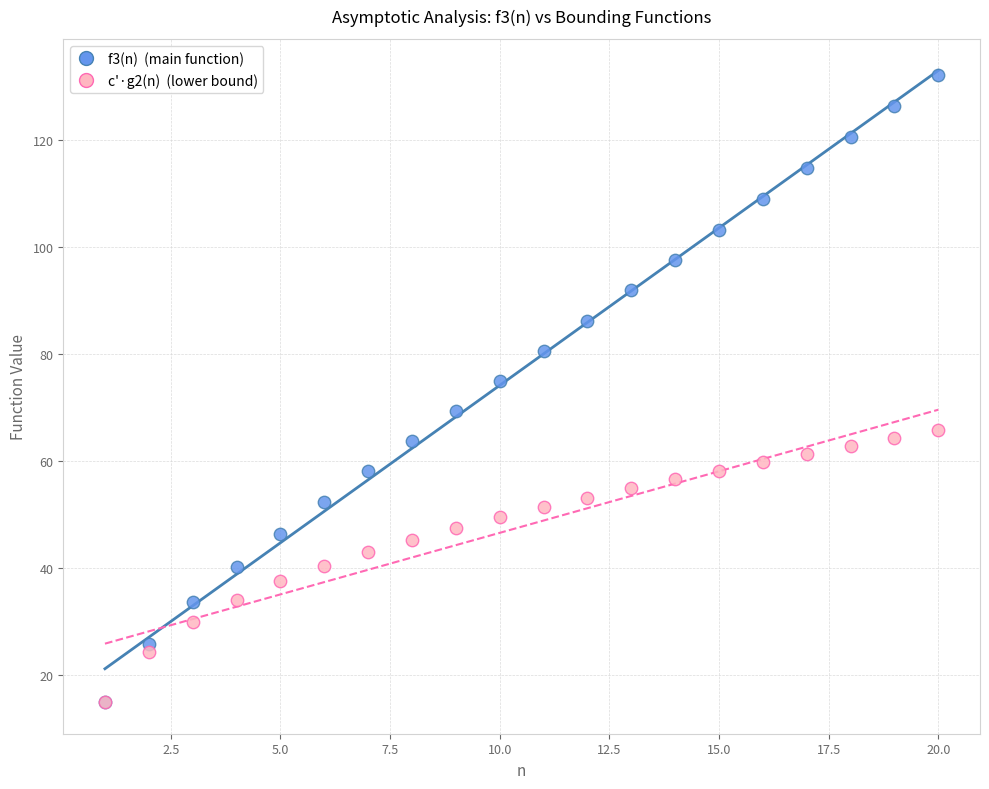

Across all series, what Y value is closest to 73?

75.0